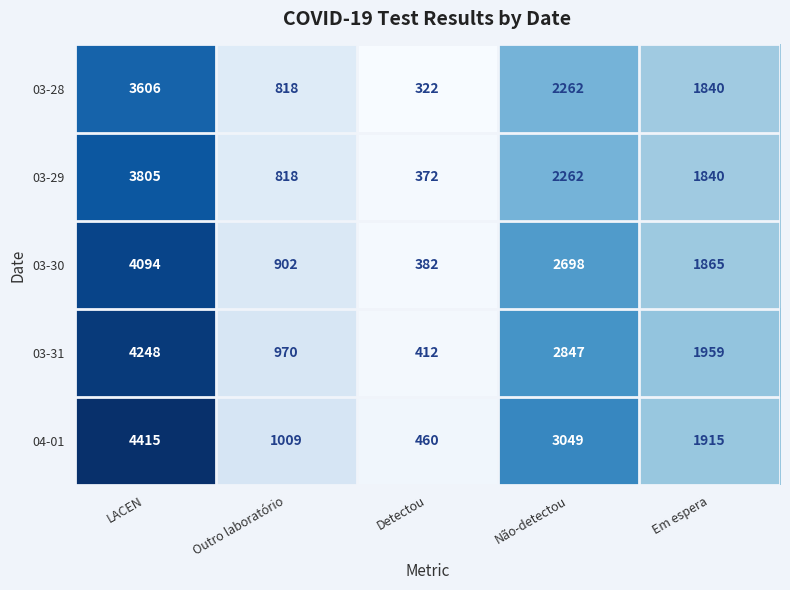

Which category has the lowest value across all series?

Detectou